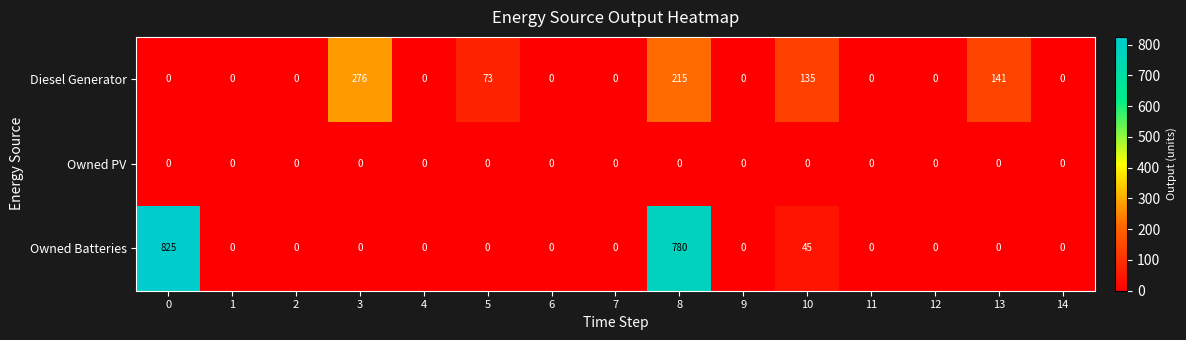

Between 3 and 12, which series saw the biggest shift?

Diesel Generator